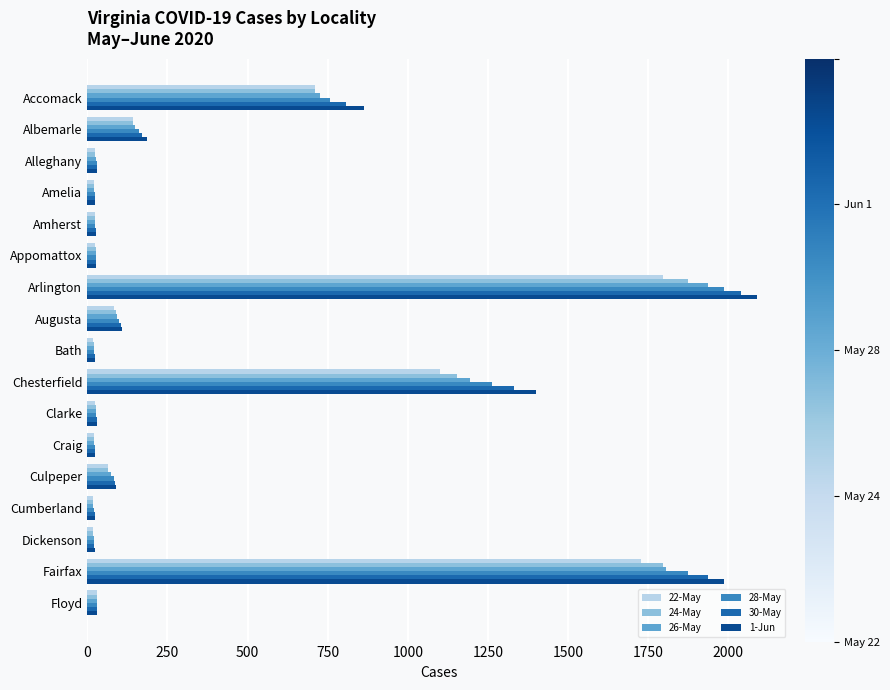

What is the spread (max minus min) of values at Accomack?

154